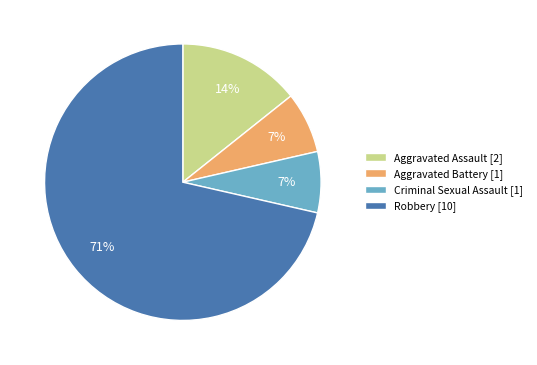

What percentage is the Aggravated Assault [2] slice, to the nearest percent?

14%